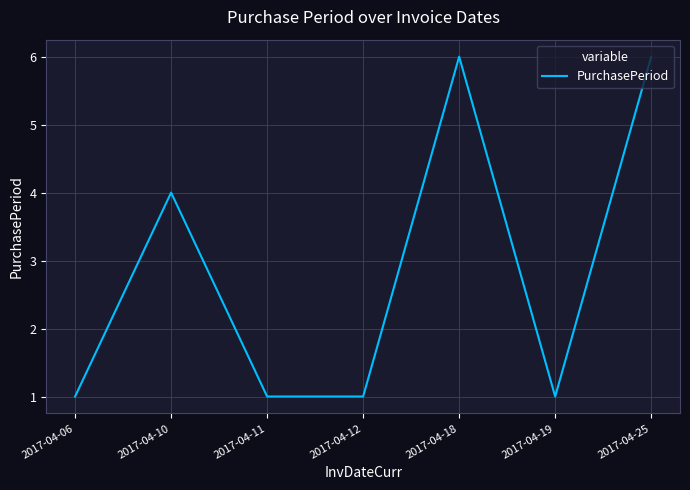

What is the difference between the second highest and second lowest values?

5